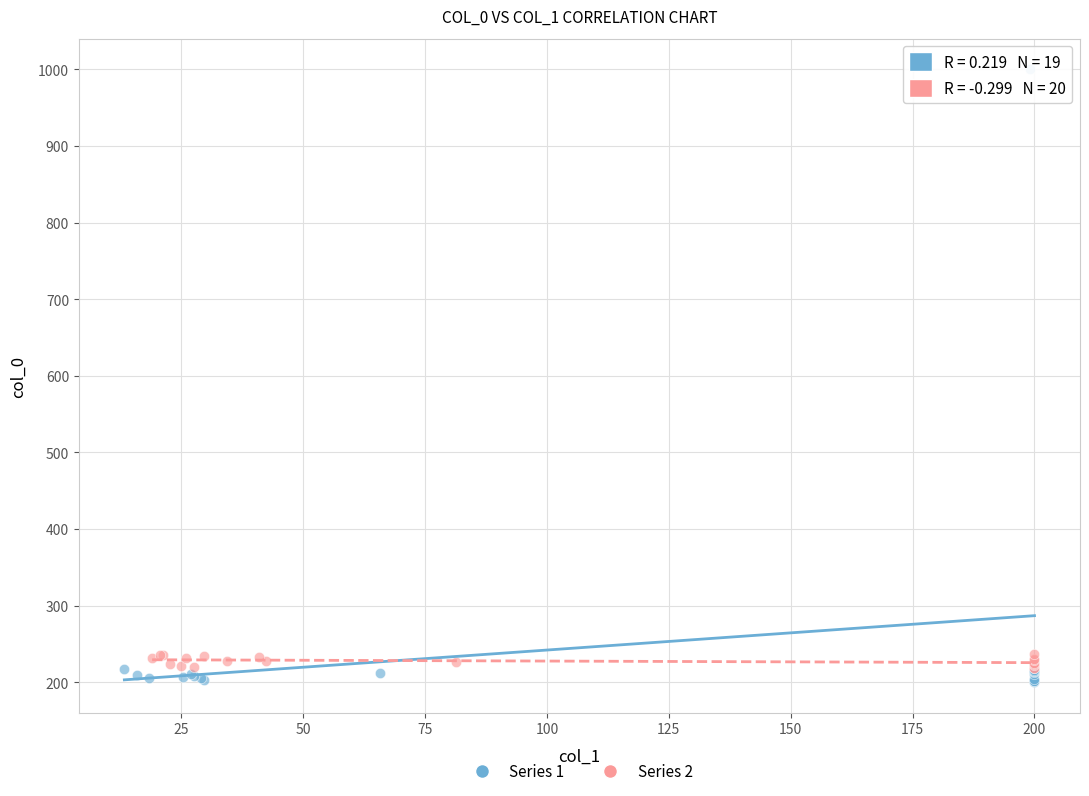

Which series has the widest spread of Y values?

Series 1